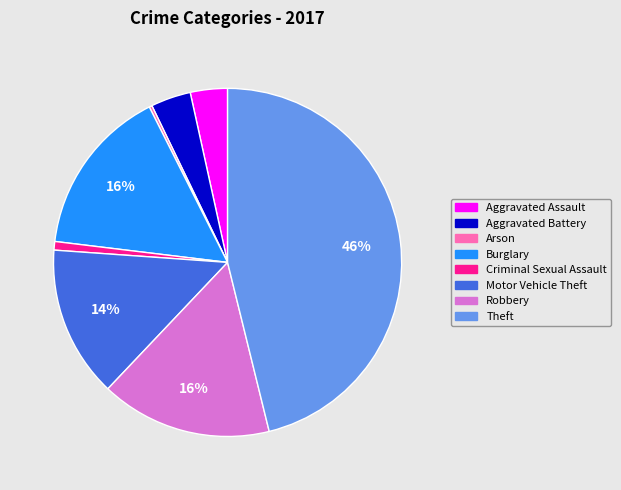

Is it true that Aggravated Battery is 4% of the pie?

True